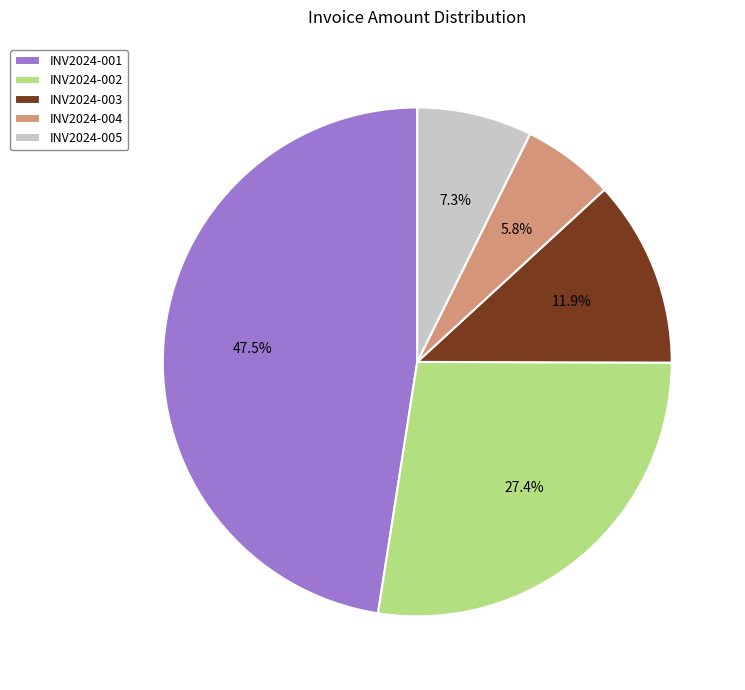

Which category has the biggest portion of the pie?

INV2024-001